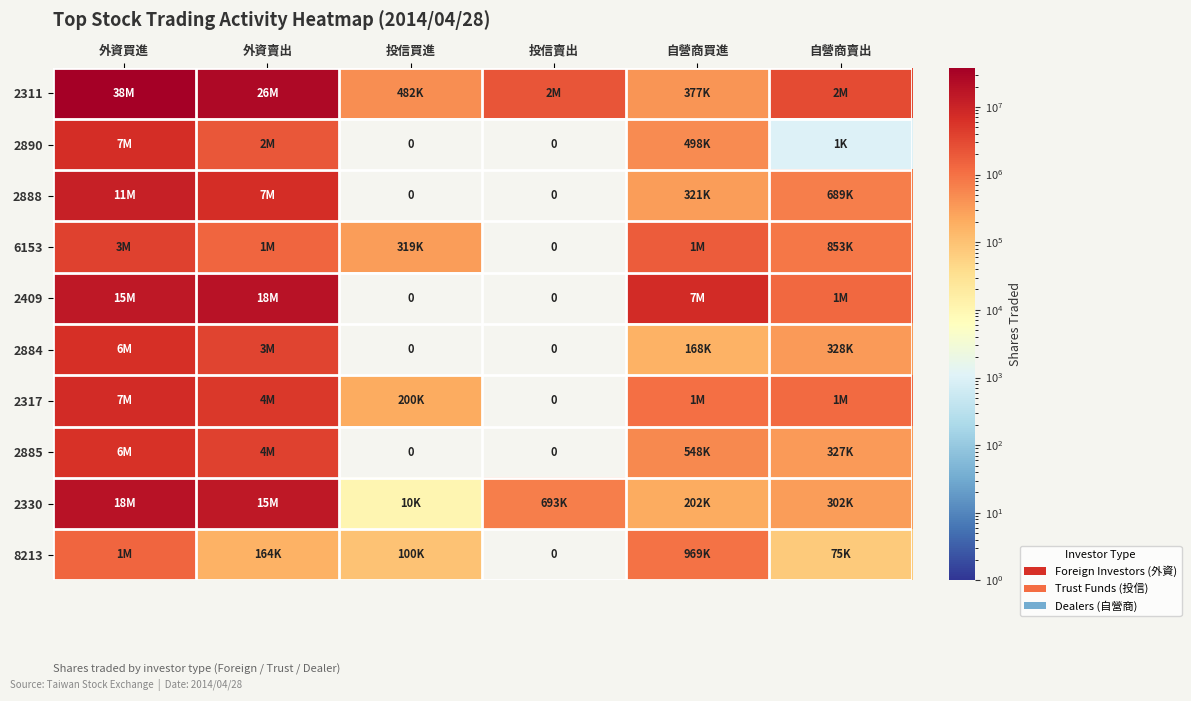

How many distinct data groups are displayed?

10